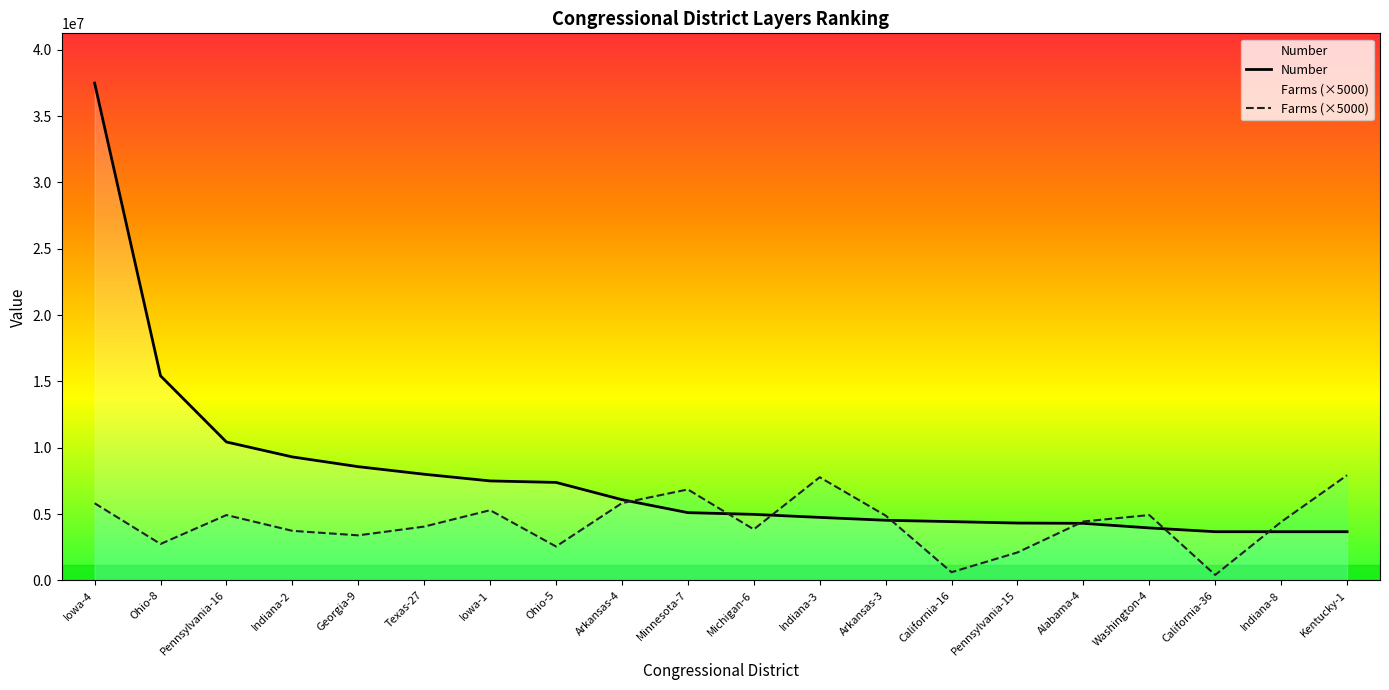

What is the sum of all Farms (×5000) values?

86525000